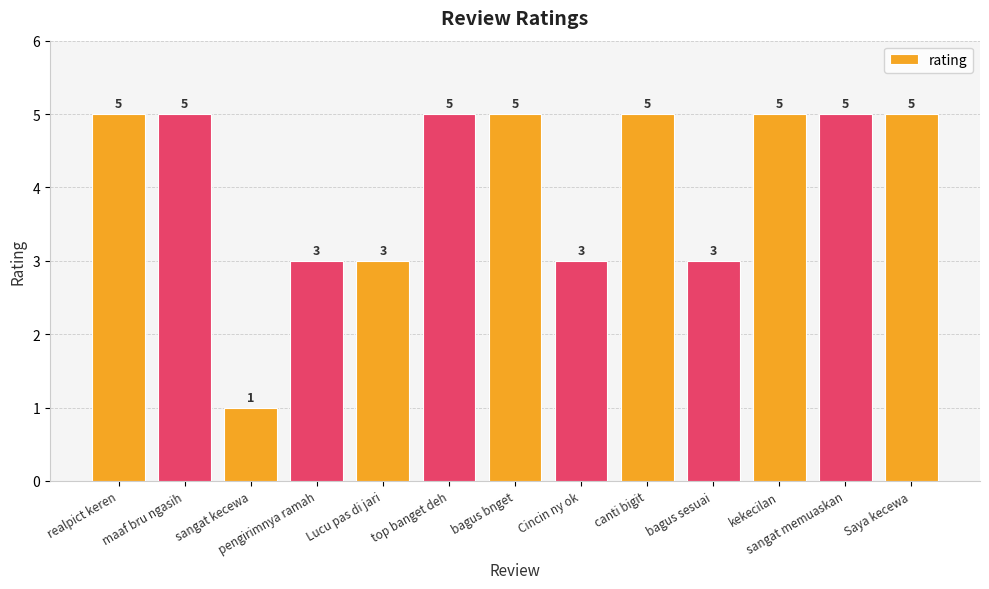

Read the value at kekecilan.

5